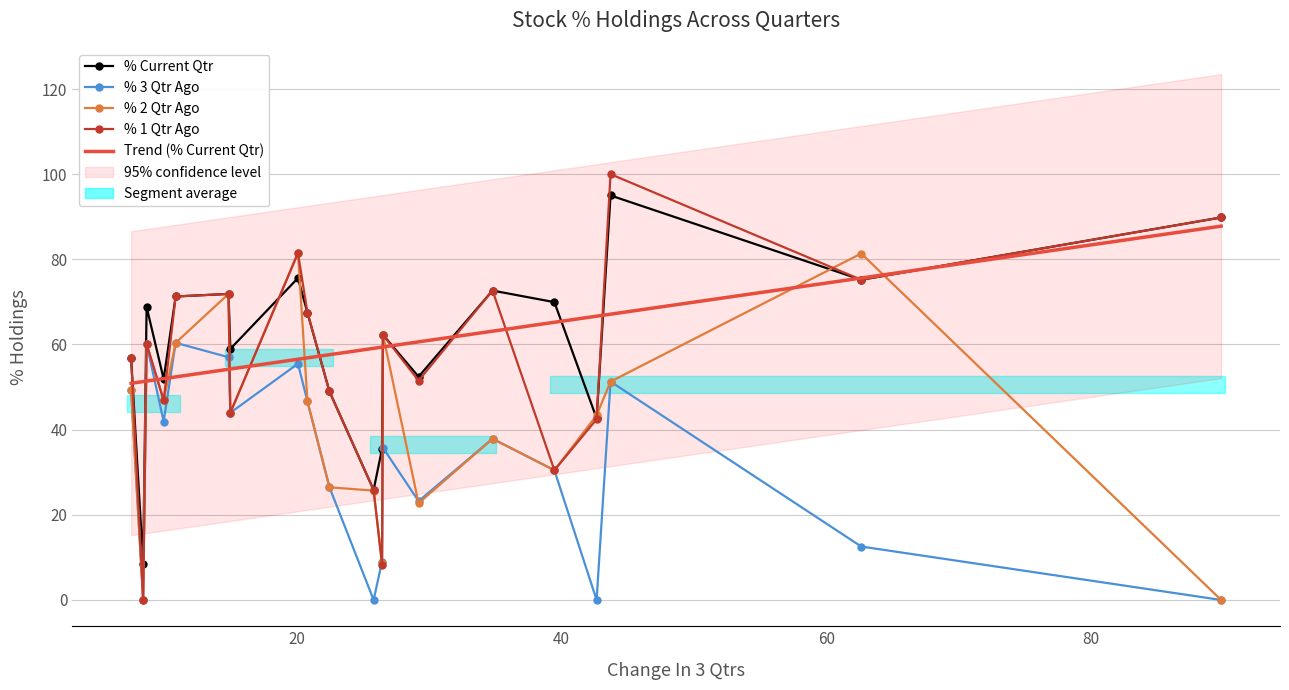

True or false: % 2 Qtr Ago has more than 0 points higher than both neighbors.

True